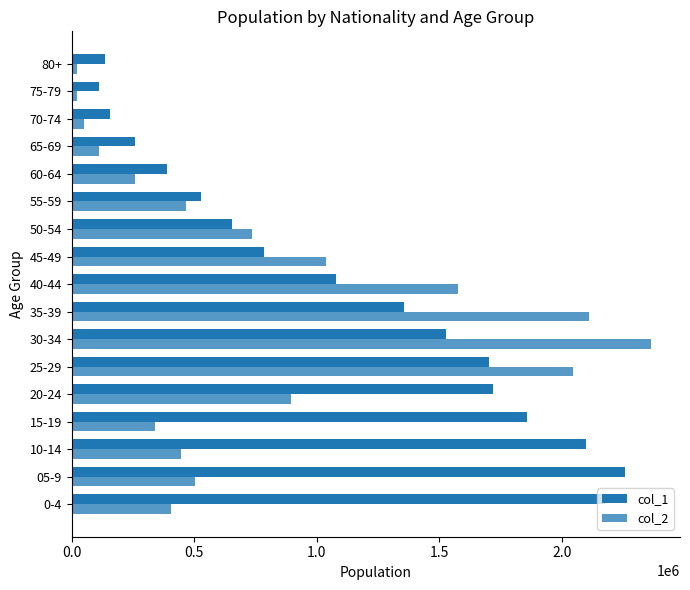

How many data points does each series have?

17